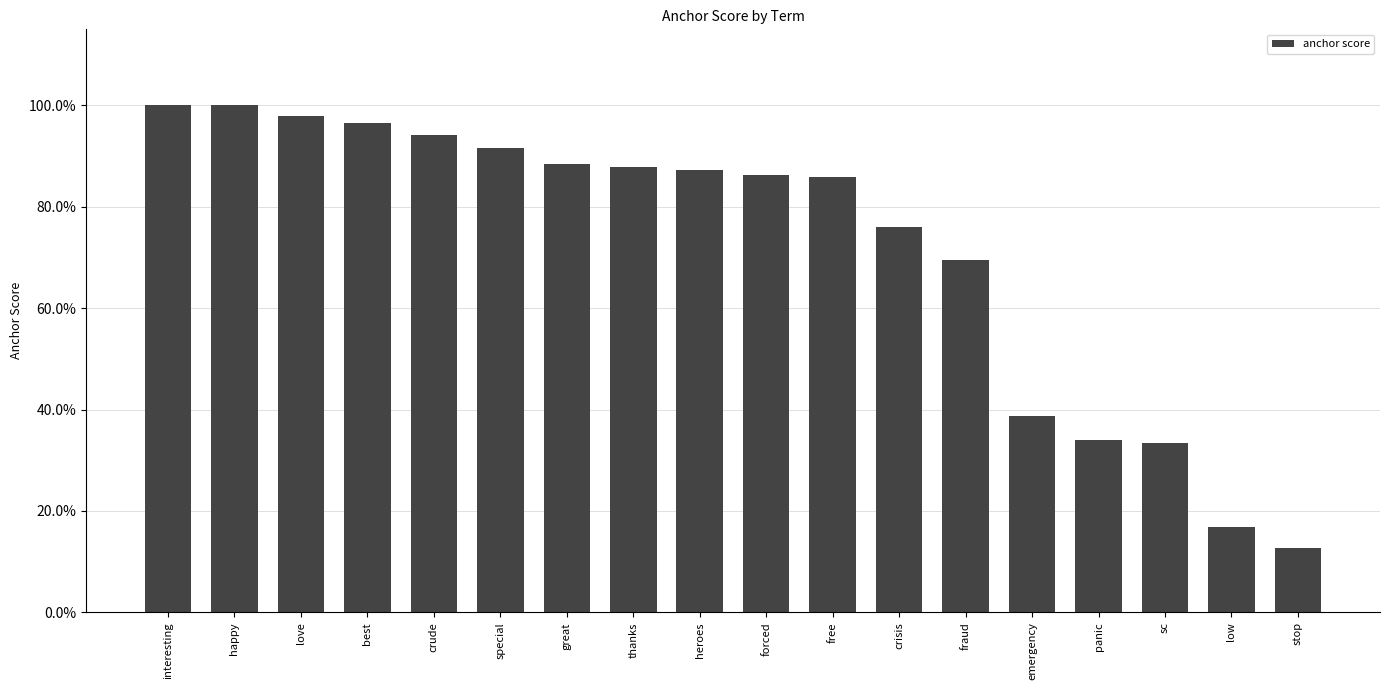

Are the bars grouped side by side (vs. stacked)?

No